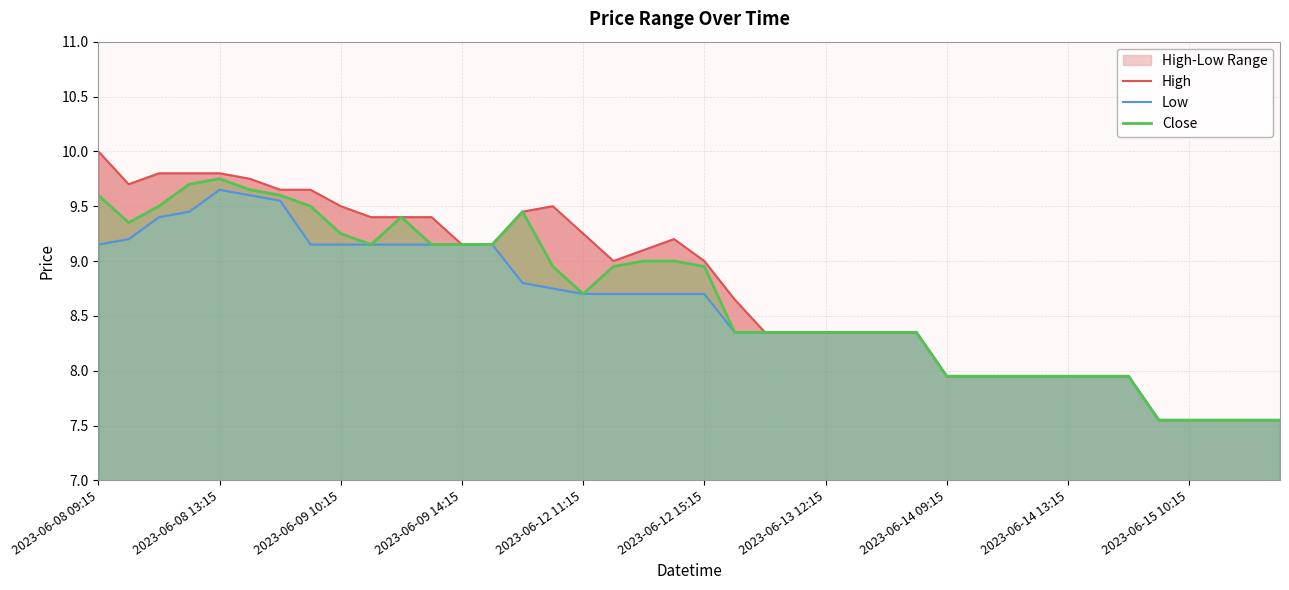

True or false: Close has a value of 5.1 at 2023-06-14 13:15.

False